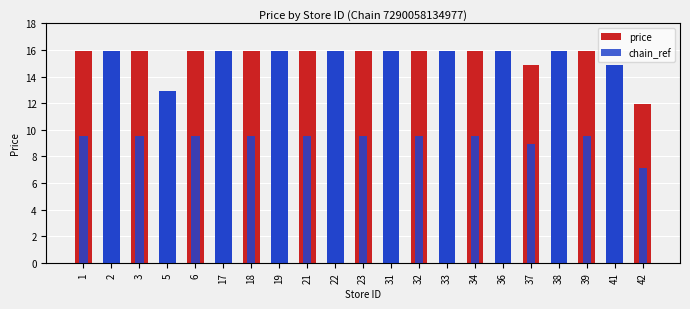

How many data points in price are less than 15?

4